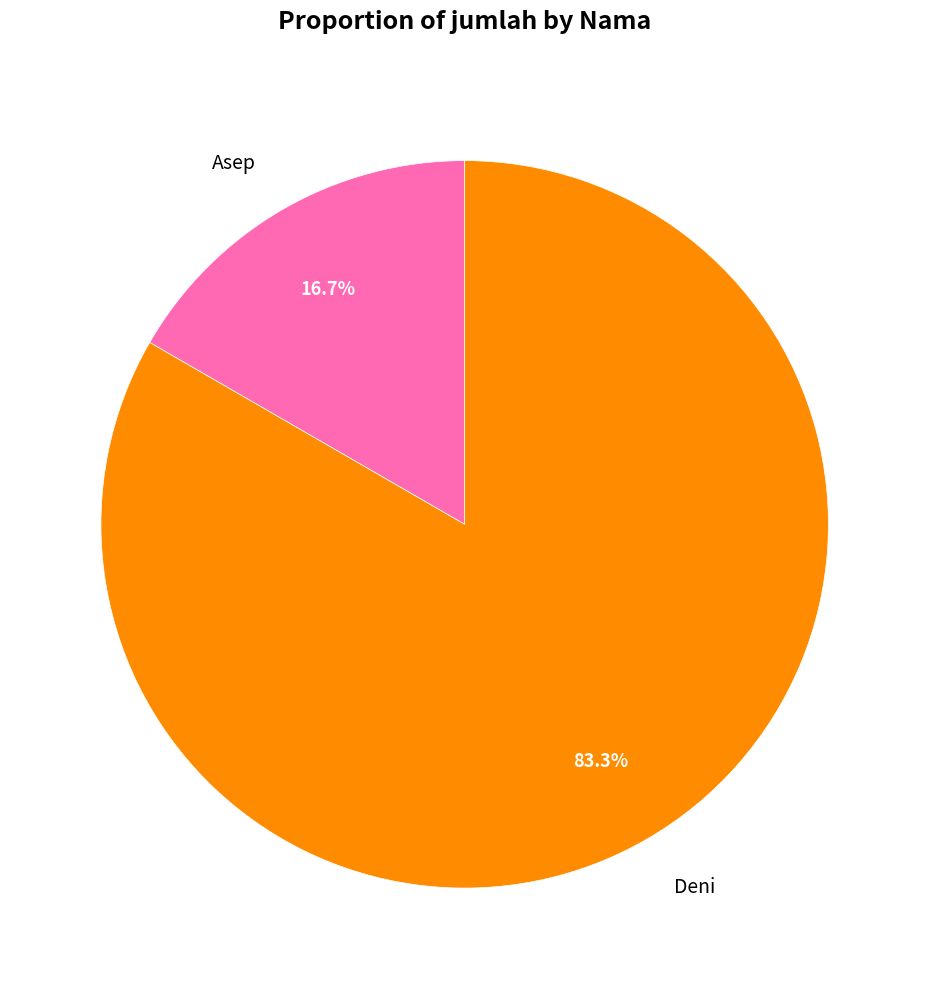

Combined, what portion of the pie is Deni and Asep?

100.0%